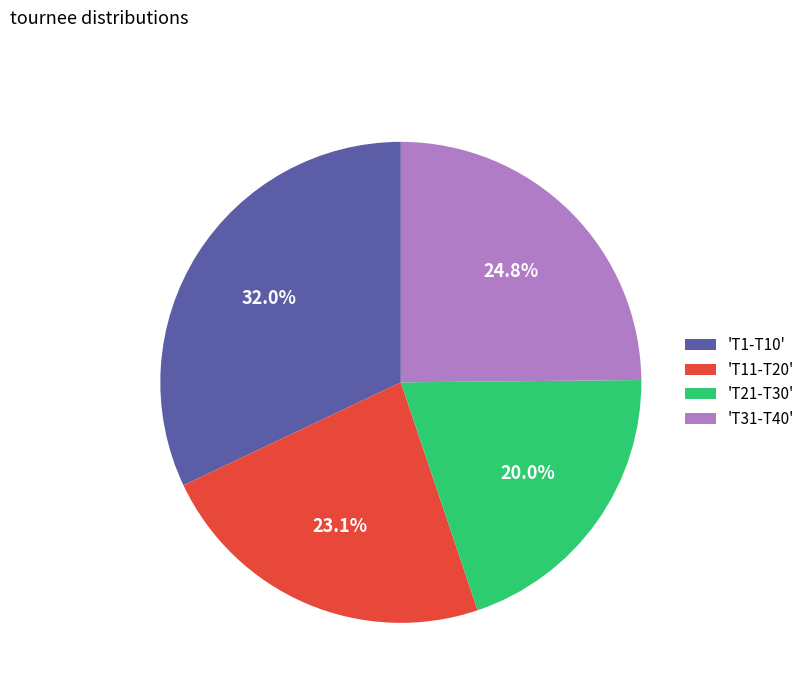

Is there any slice that represents more than half of the pie?

No